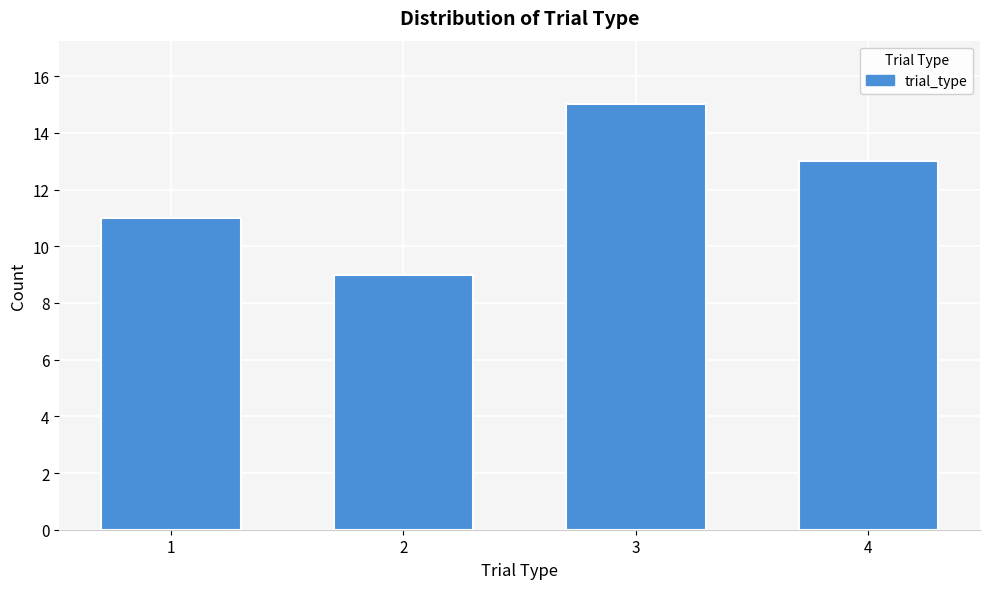

Reading right to left, list all the values displayed in this chart.

13	15	9	11